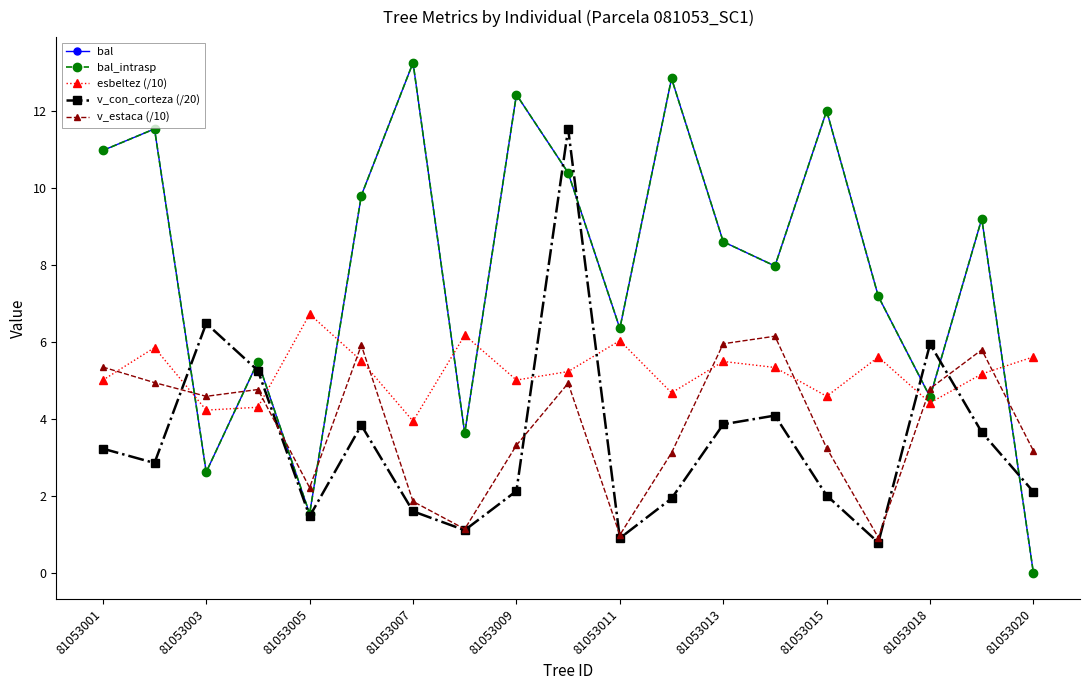

What is the value of the esbeltez (/10) point at the 15th from the left?

4.6